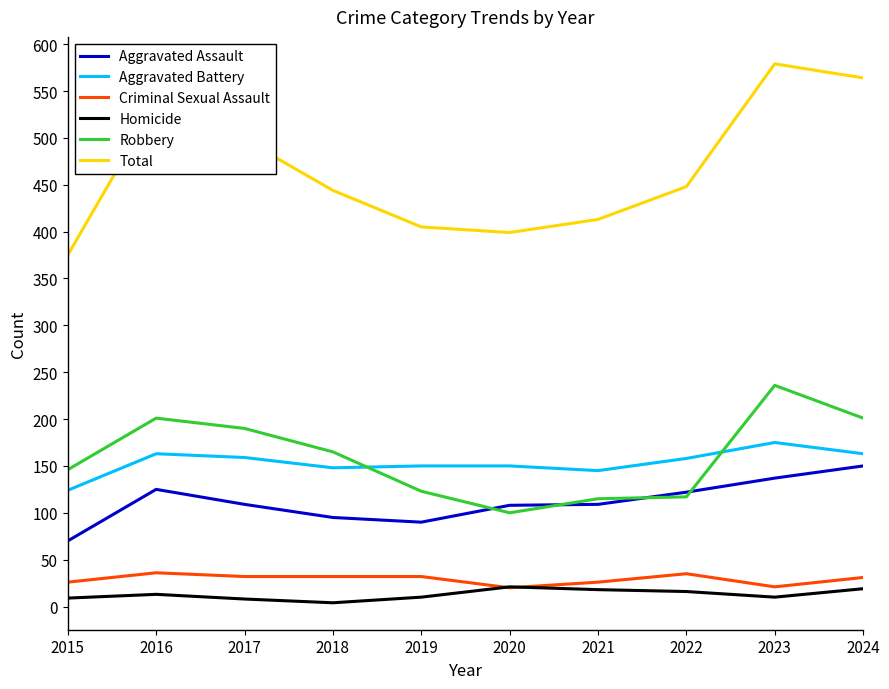

The value of Aggravated Battery at 2016 is 163. True or false?

True